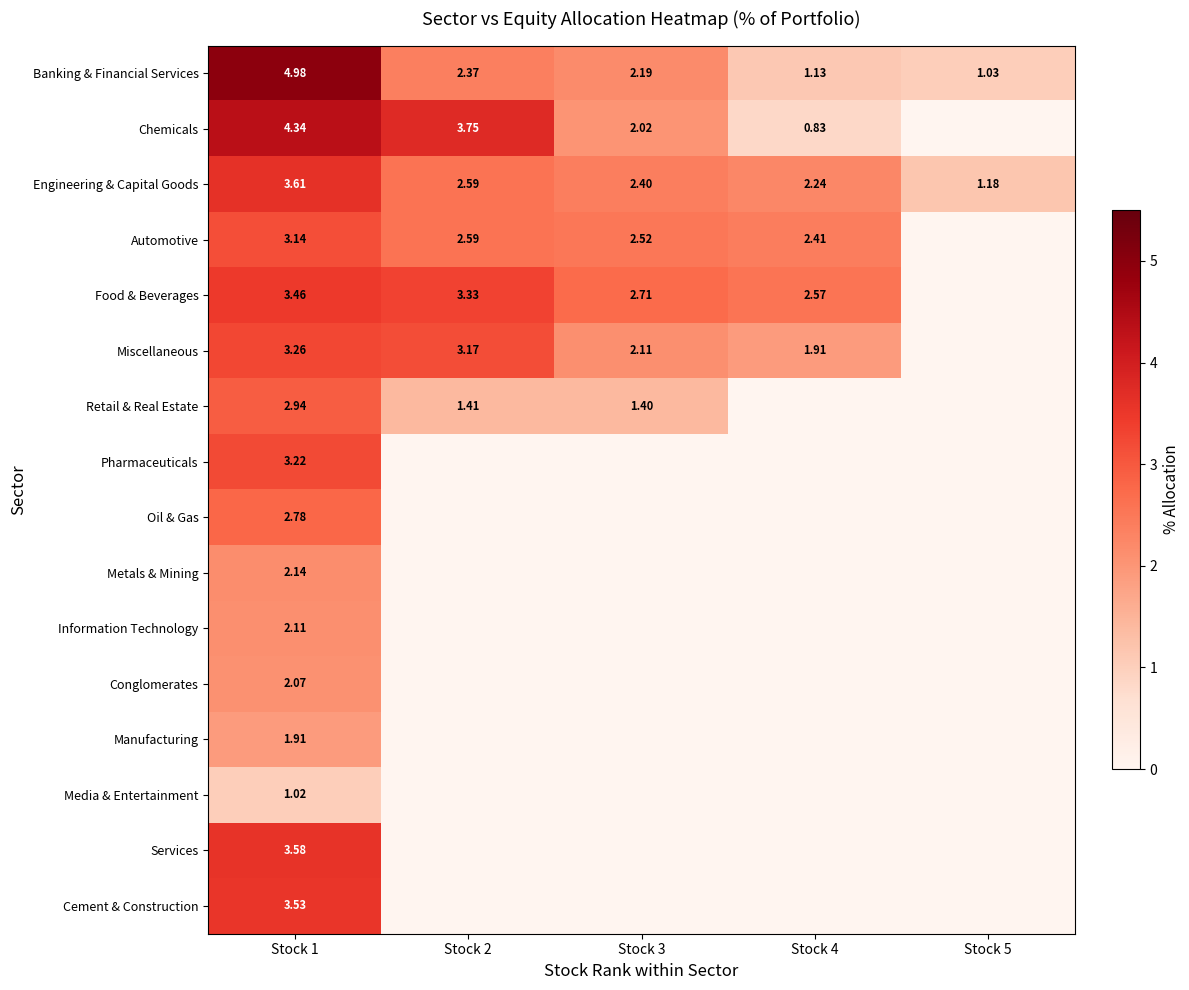

What is the difference between the highest and lowest values at Stock 3?

2.7